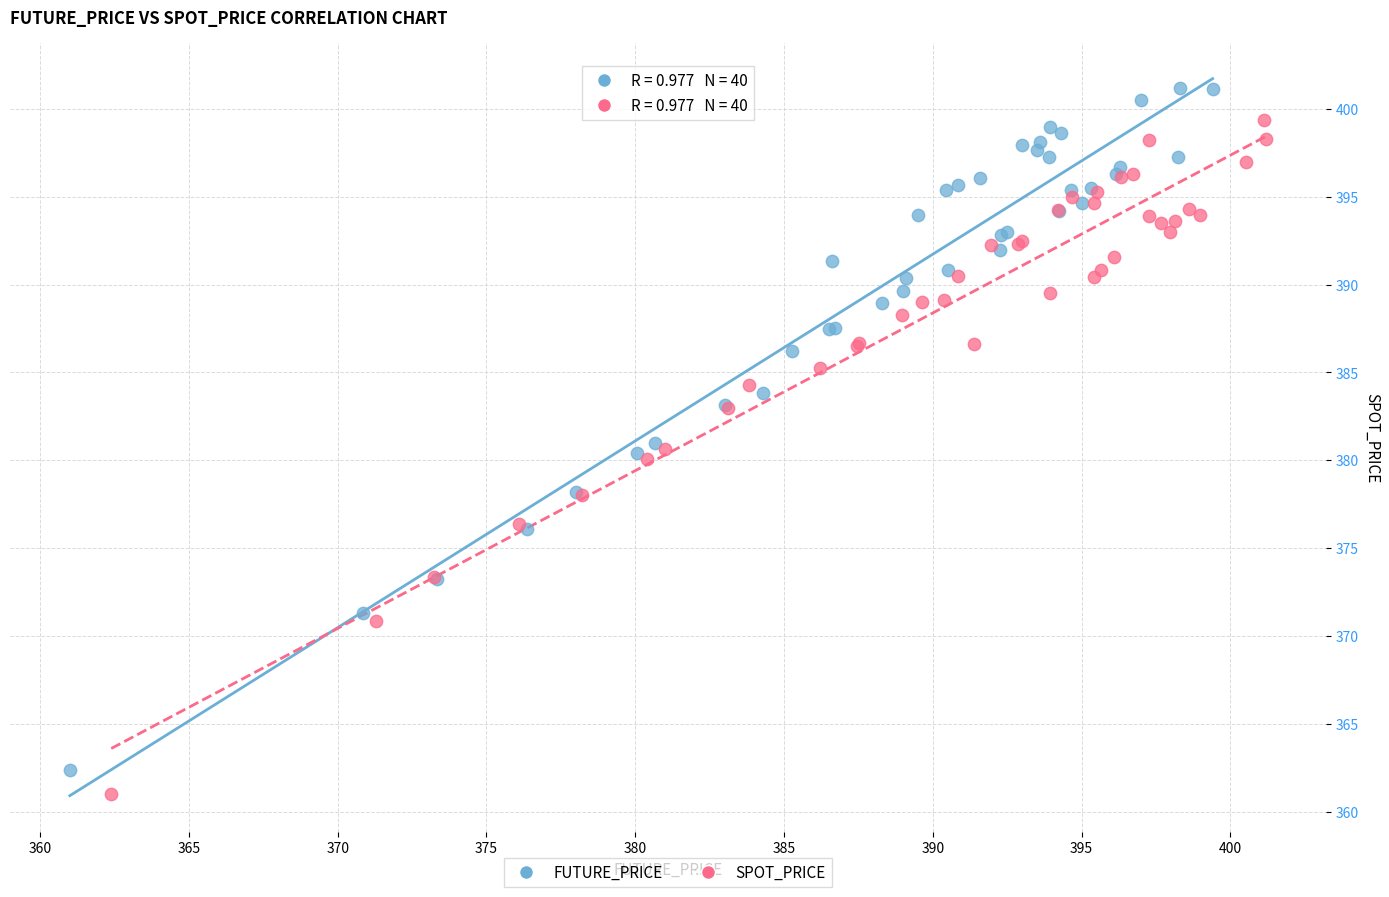

Which series contains the highest Y value?

FUTURE_PRICE